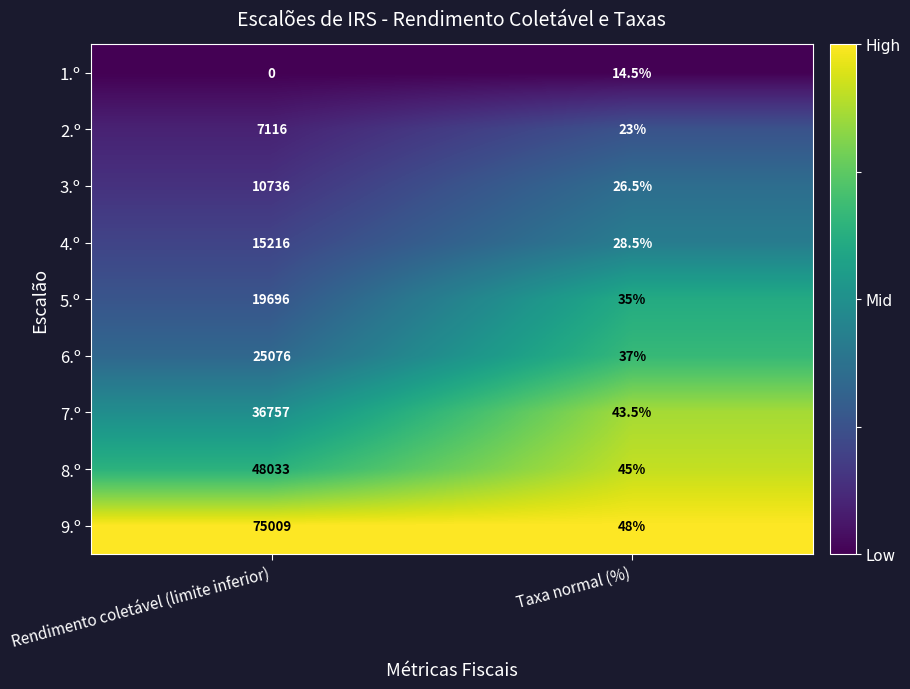

What is the total value across all series at Taxa normal (%)?

301.0